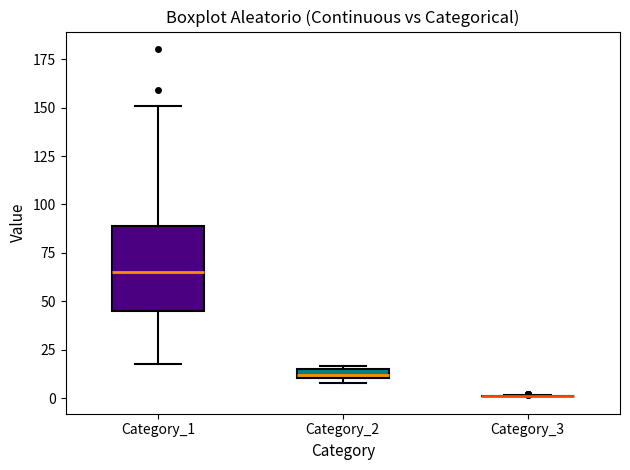

Comparing the boxes themselves (not the whiskers), which one is the tallest?

Category_1